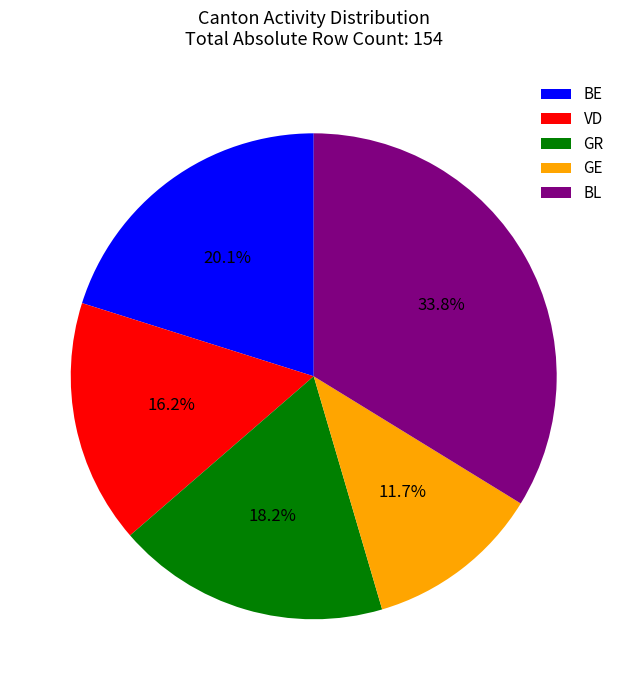

What is the ratio of the value at BL to the value at GE?

2.9